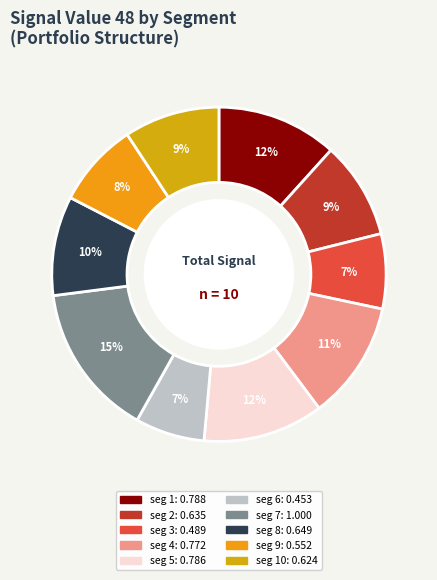

Rank the categories by value from lowest to highest.

signal segment 6, signal segment 3, signal segment 9, signal segment 10, signal segment 2, signal segment 8, signal segment 4, signal segment 5, signal segment 1, signal segment 7